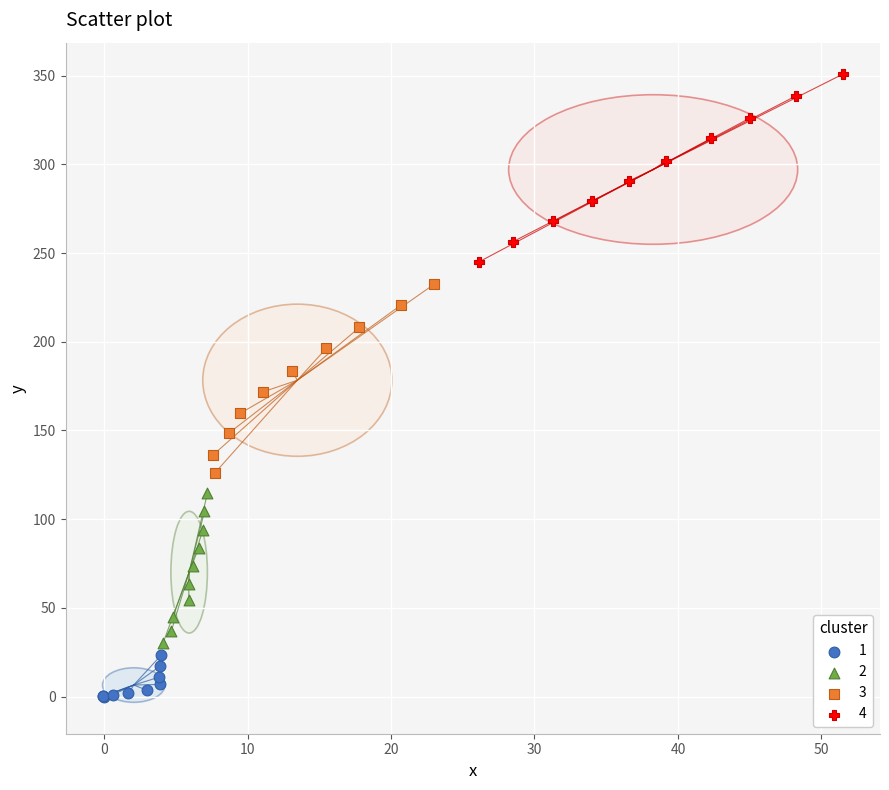

Which series has the widest spread of Y values?

3